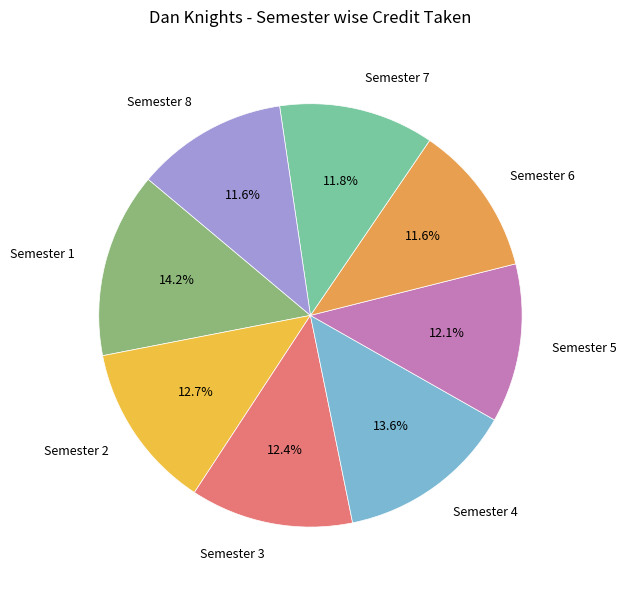

The Semester 7 slice represents 23% of the pie. True or false?

False